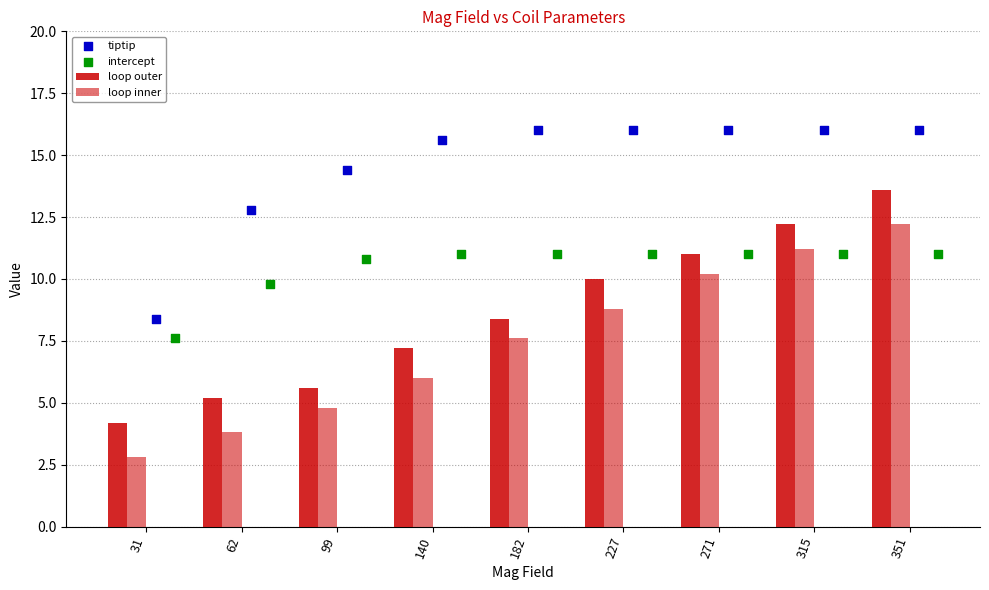

Which series contains the lowest Y value?

loop inner